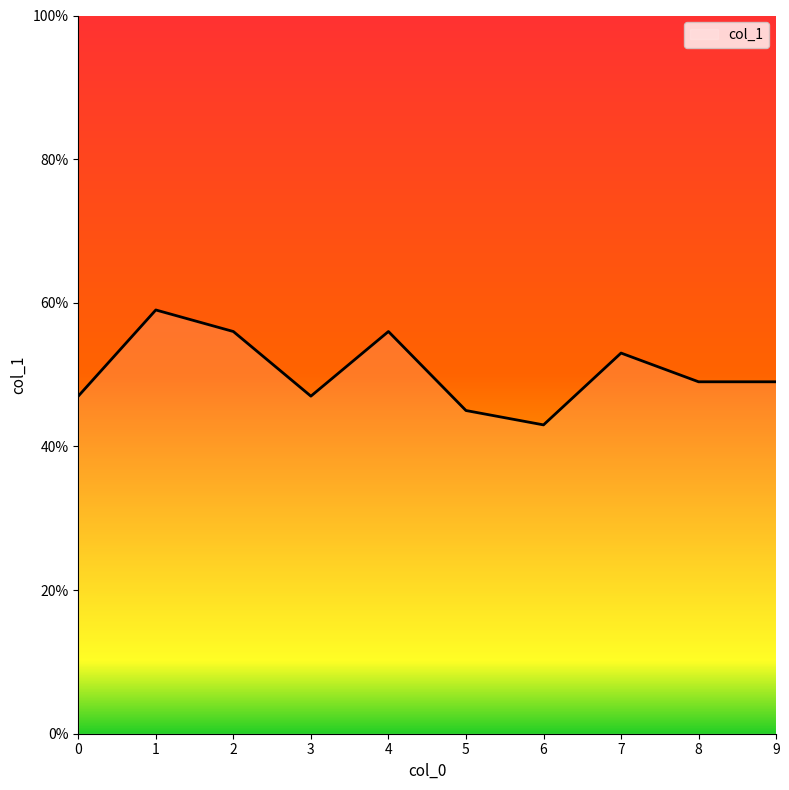

Reading left to right, what are all the values shown in this chart?

0=0.5	1=0.6	2=0.6	3=0.5	4=0.6	5=0.5	6=0.4	7=0.5	8=0.5	9=0.5